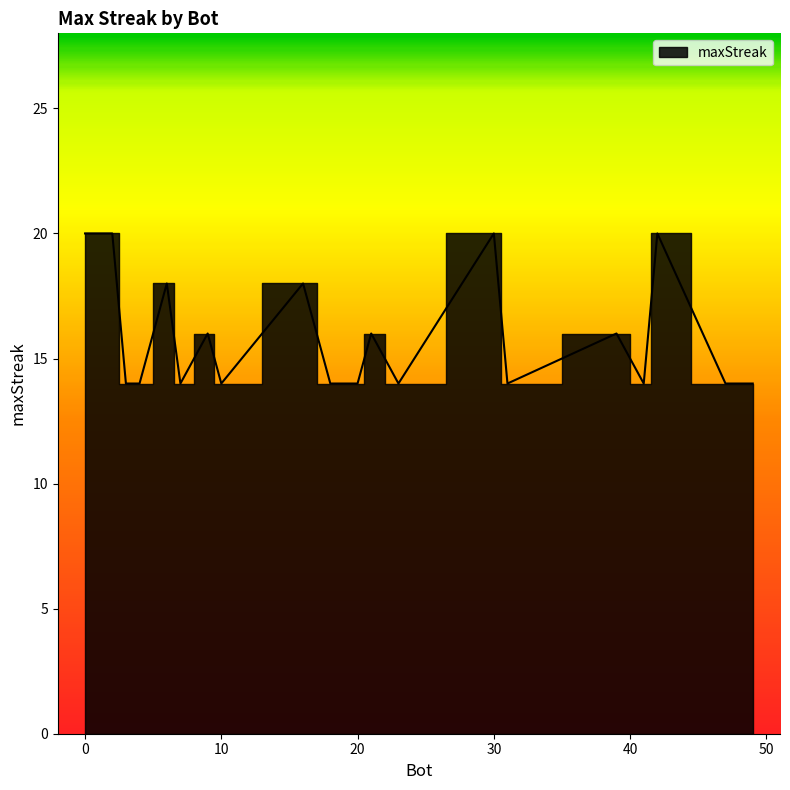

What is the difference between the values at 16 and 39?

2